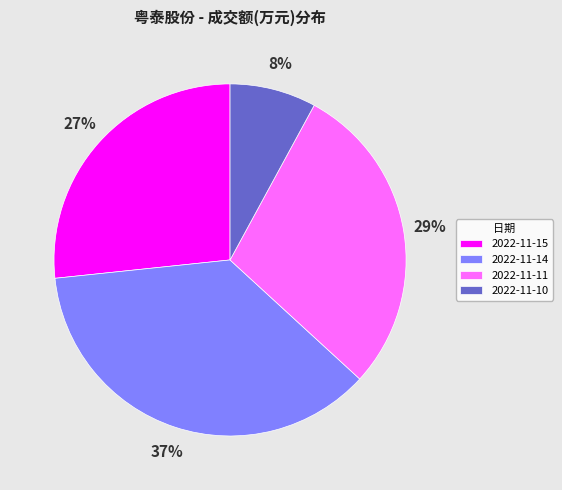

Which category has the biggest portion of the pie?

2022-11-14